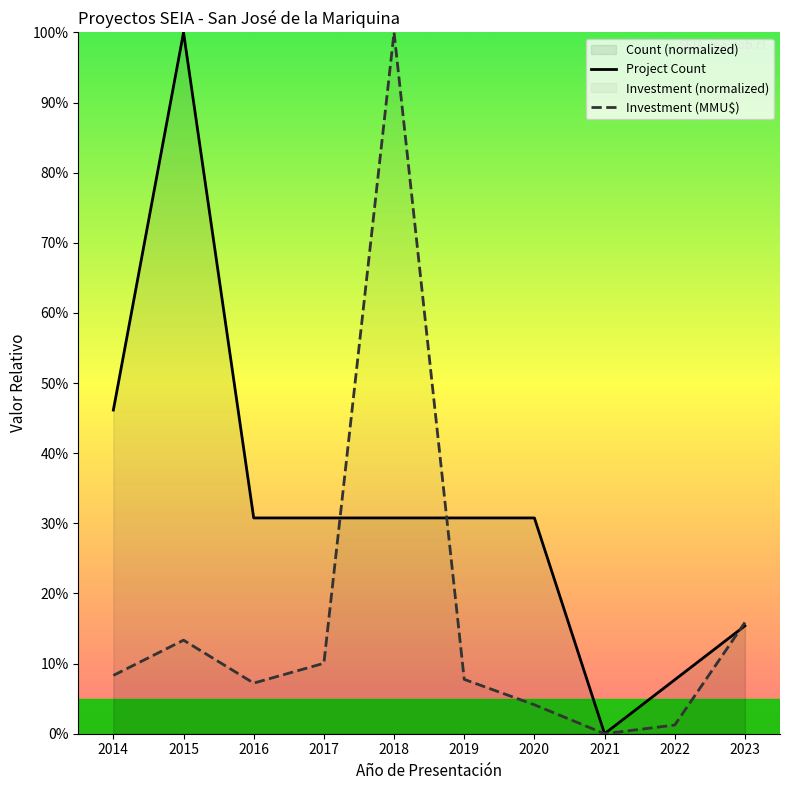

What are all the series names shown in the legend?

Project Count, Investment (MMU$)